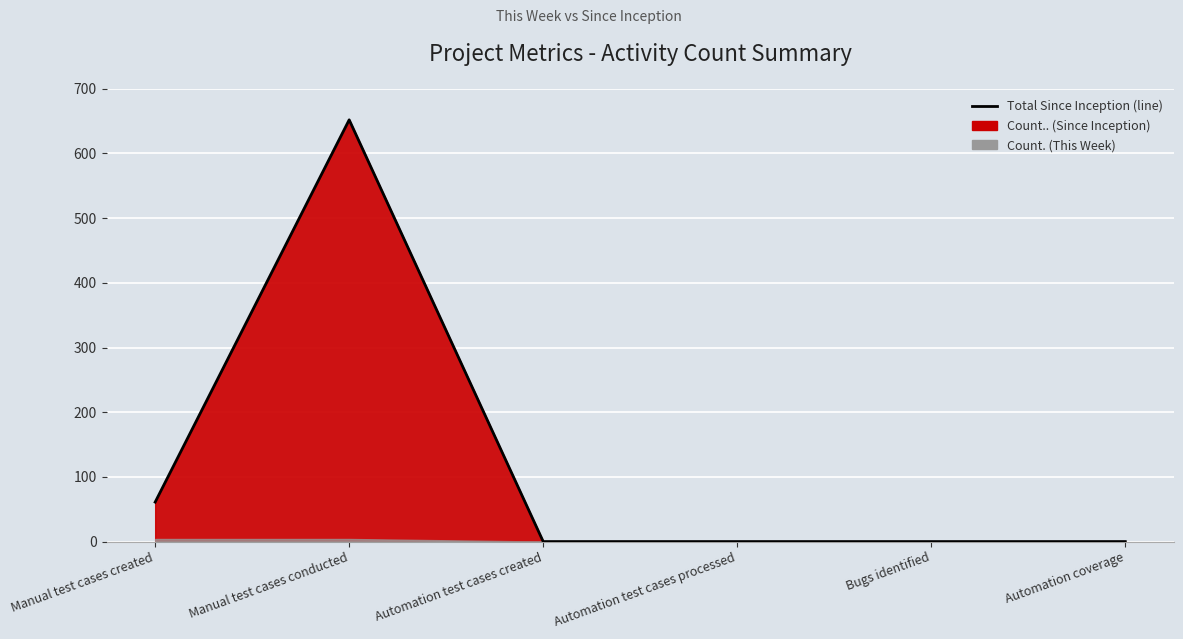

What position from the right is Automation test cases created?

4